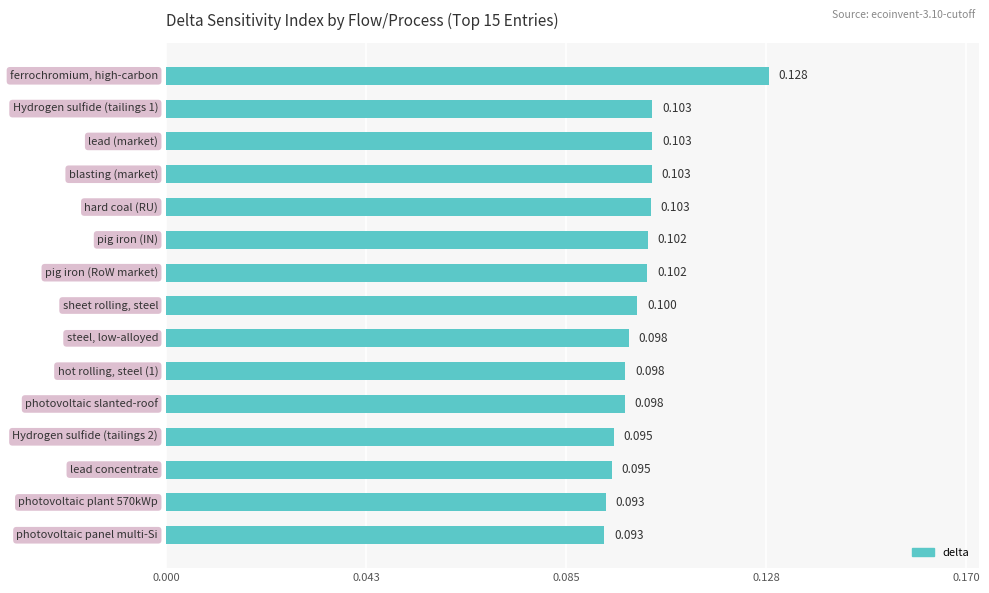

What is the average value?

0.1